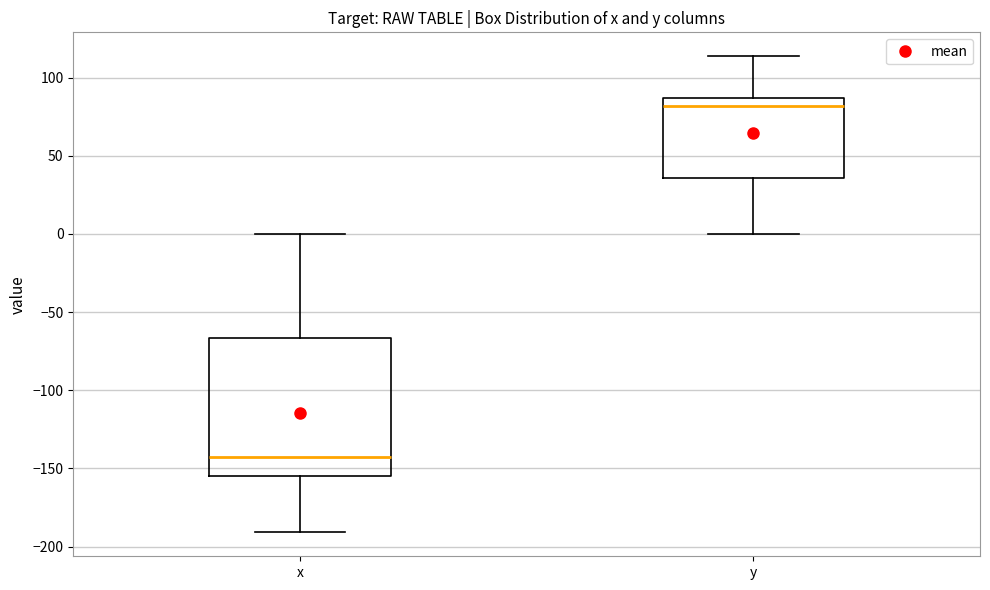

Which box is the tallest, from its lower edge to its upper edge?

x